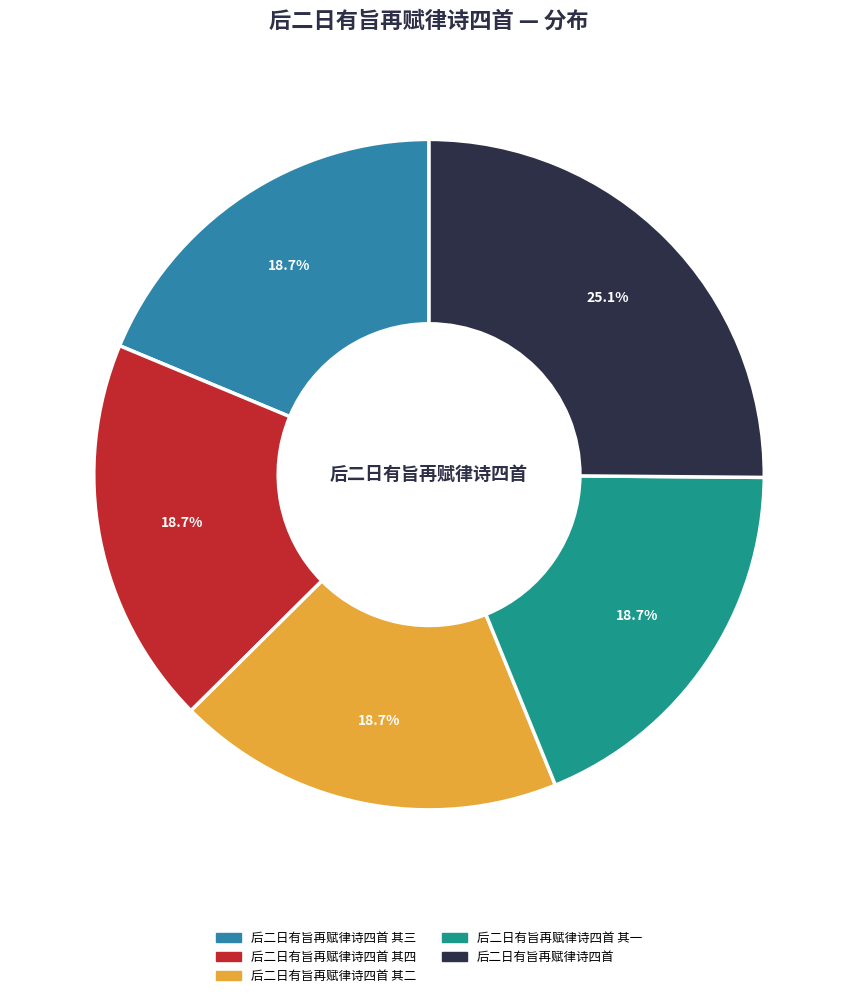

Is there a majority slice in this chart?

No